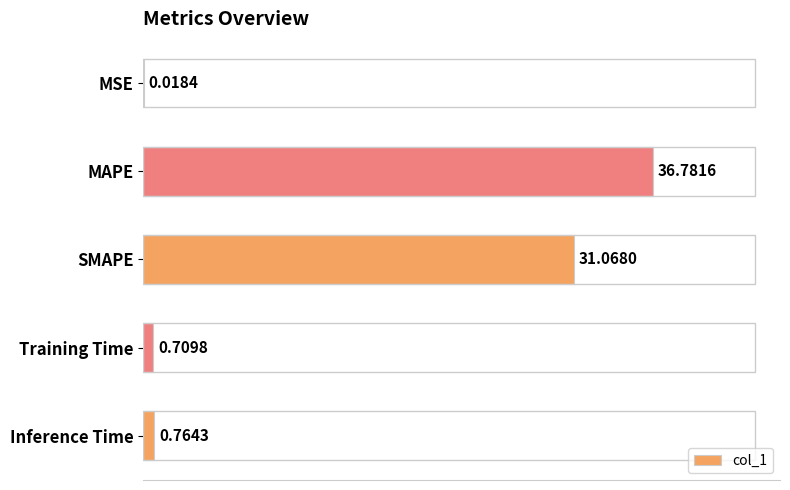

What is the sum of the values at SMAPE and MAPE?

67.8